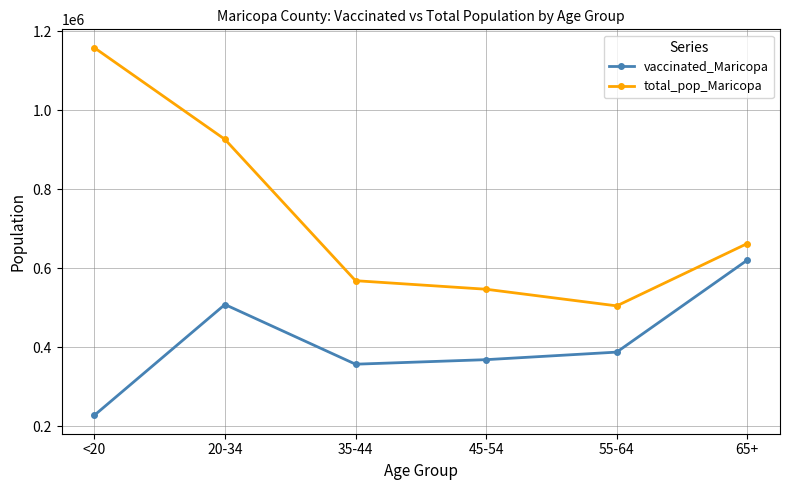

The total_pop_Maricopa series shows 1126003 at 65+. True or false?

False